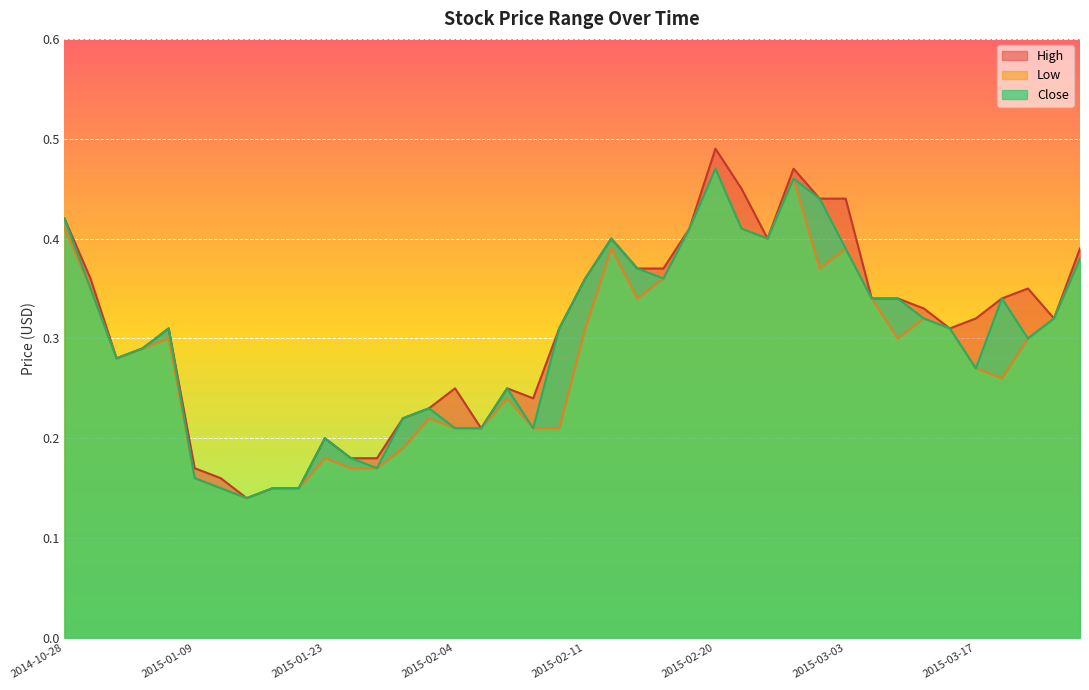

What is the label of the 33rd point from the right?

2015-01-15